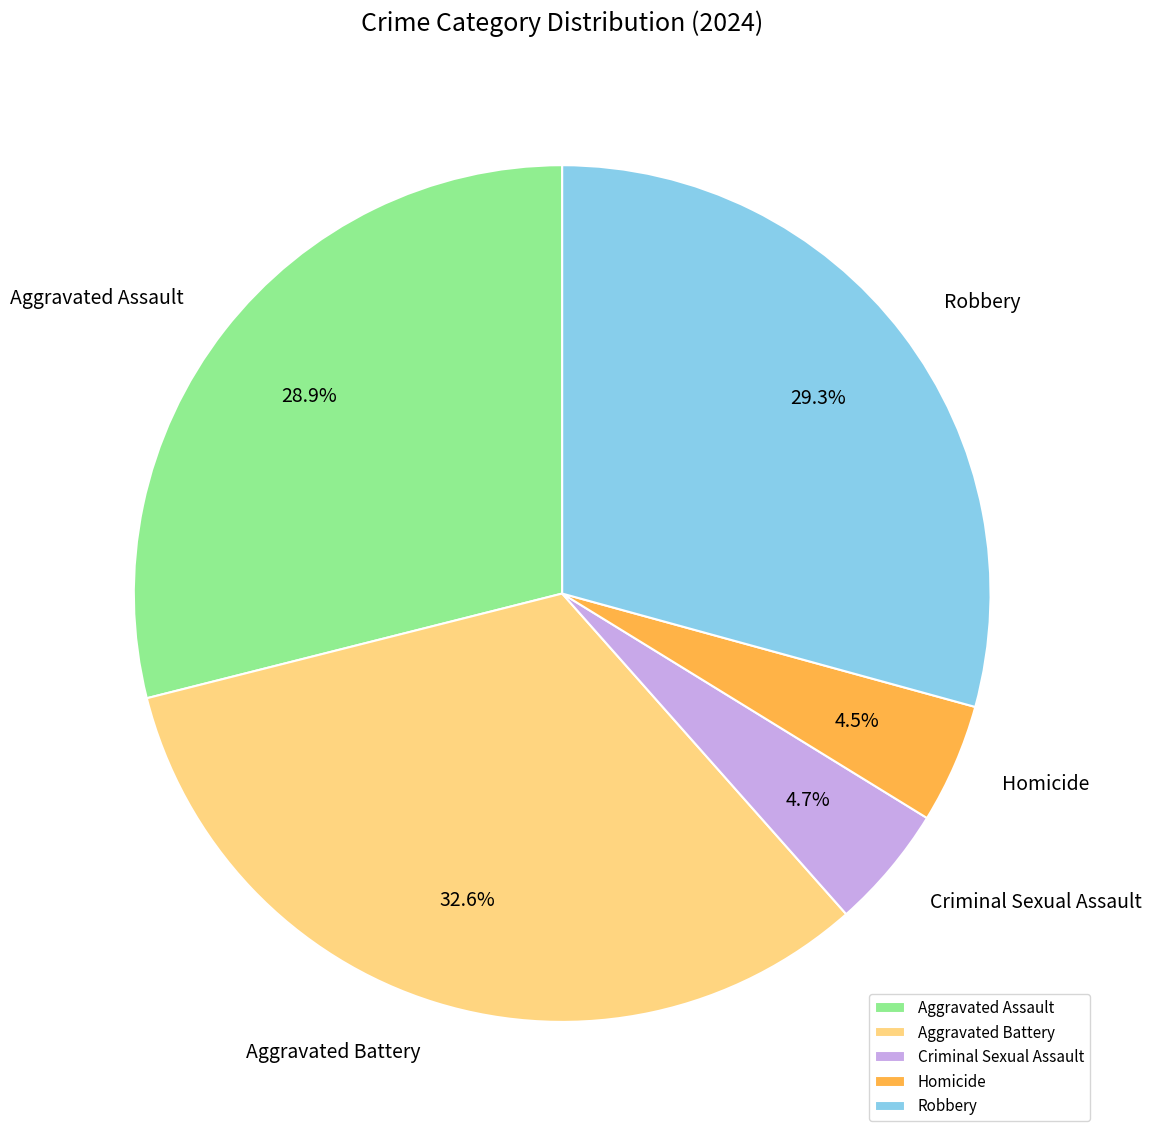

Is there a majority slice in this chart?

No